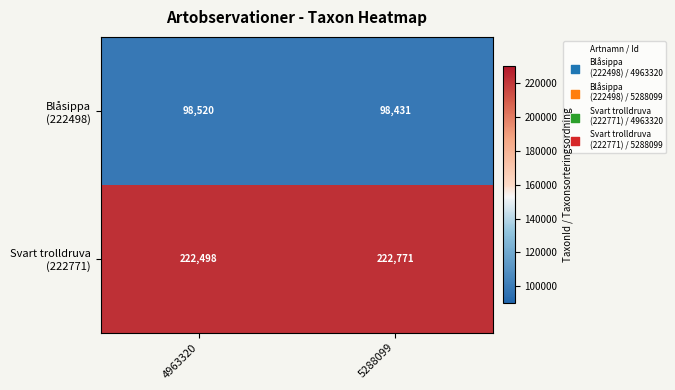

What is the total value across all series at 4963320?

321018